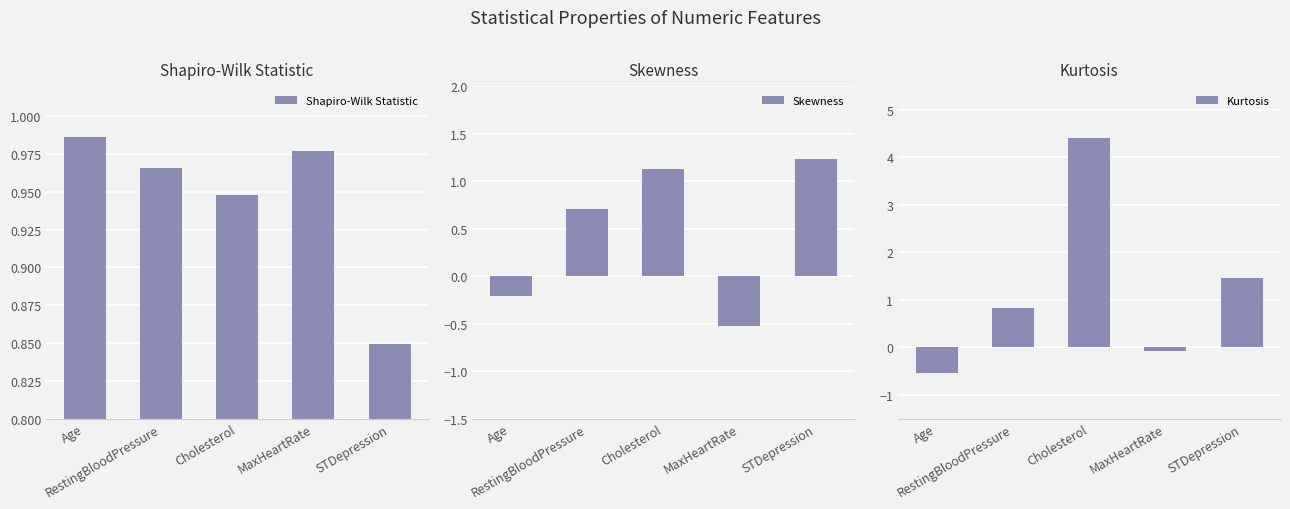

Is it true that Skewness equals 0.5 at Cholesterol?

False